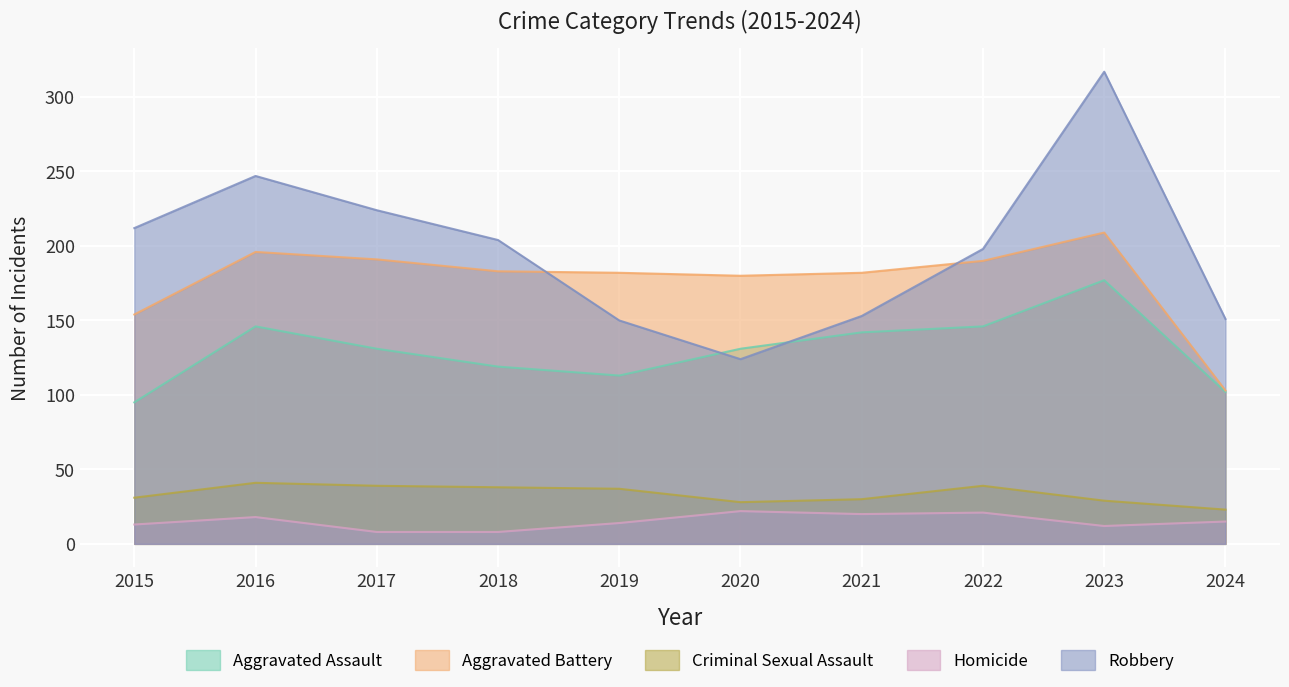

Reading left to right, extract all data points from this chart.

Aggravated Assault: 95	146	131	119	113	131	142	146	177	102
Aggravated Battery: 154	196	191	183	182	180	182	190	209	103
Criminal Sexual Assault: 31	41	39	38	37	28	30	39	29	23
Homicide: 13	18	8	8	14	22	20	21	12	15
Robbery: 212	247	224	204	150	124	153	198	317	151